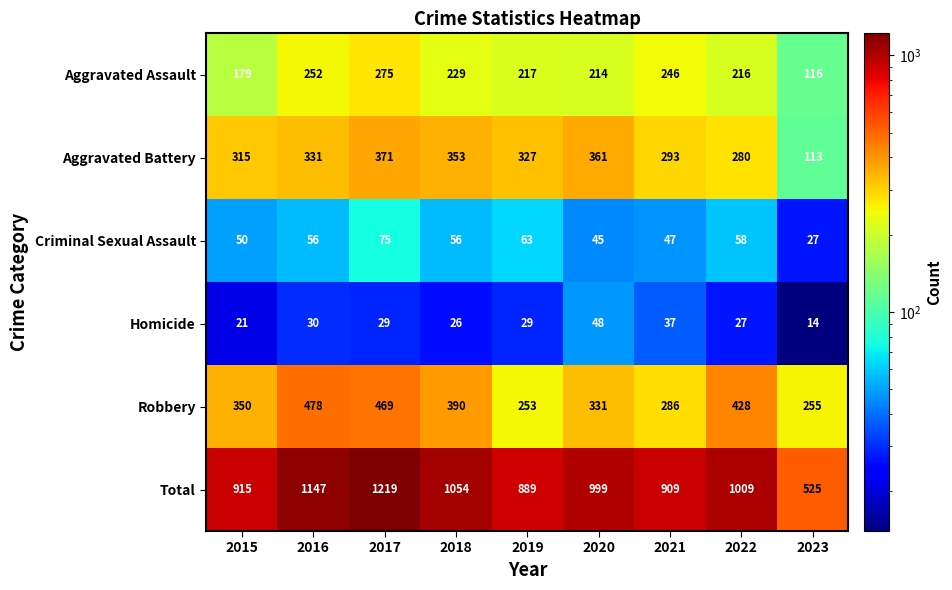

At how many categories does at least one series exceed 148?

9